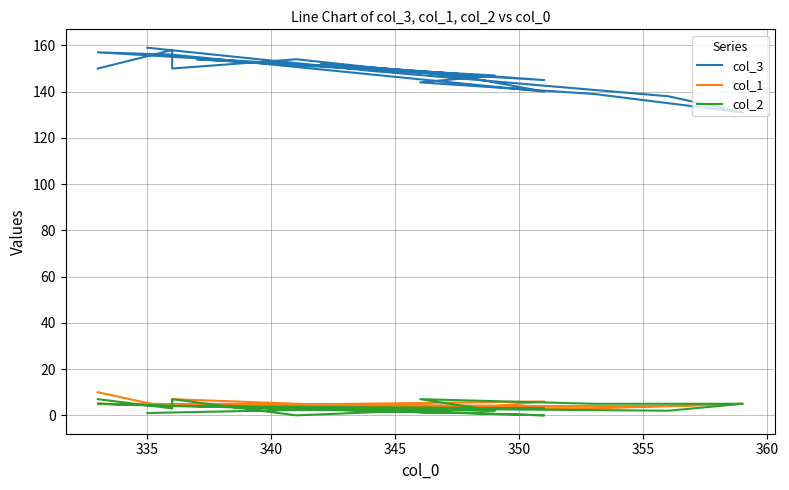

Reading left to right, list all the values displayed in this chart.

col_3: 150	158	150	154	146	140	156	157	148	152	145	154	147	144	139	131	138	149	159
col_1: 10	3	7	5	3	6	4	5	4	3	4	5	2	3	3	5	4	4	5
col_2: 7	3	7	0	3	3	4	5	1	3	0	4	2	7	5	5	2	3	1